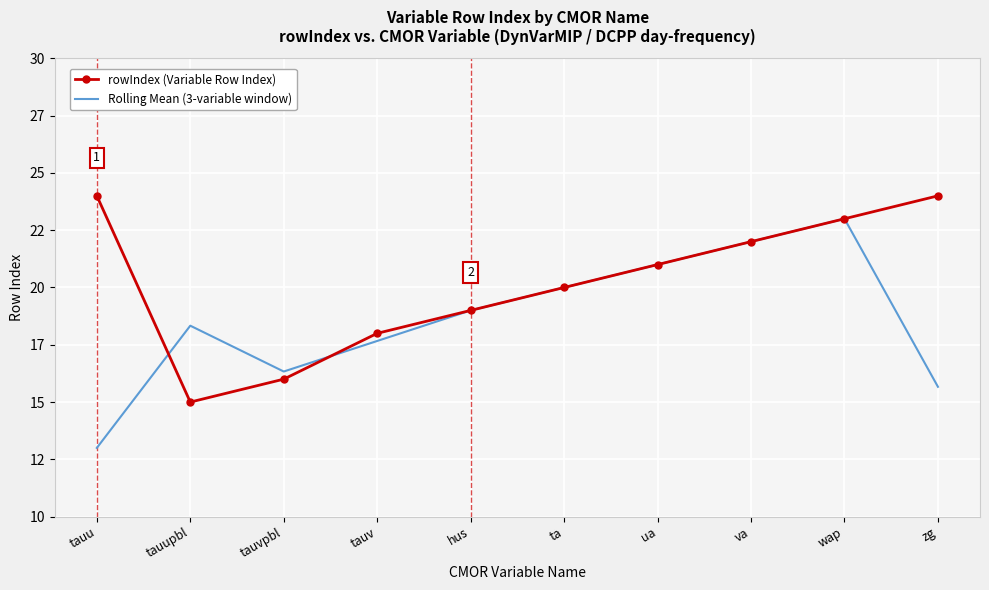

What is the approximate value of Rolling Mean (3-variable window) at tauv?

17.7